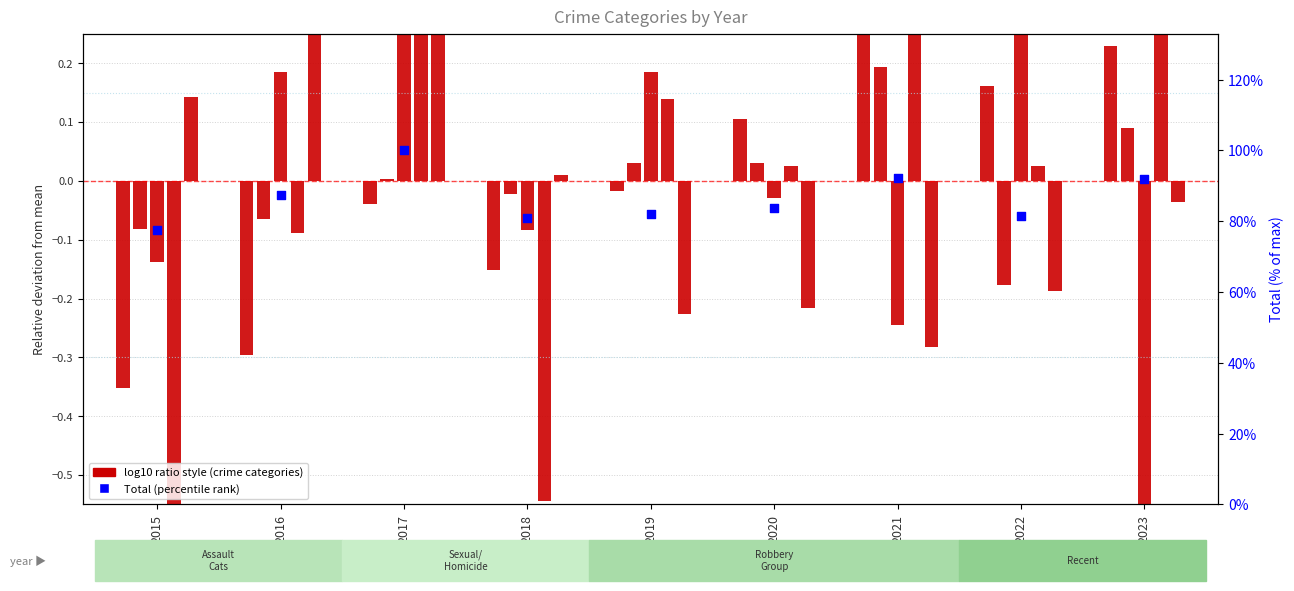

At which category is the sum across all series the highest?

2017